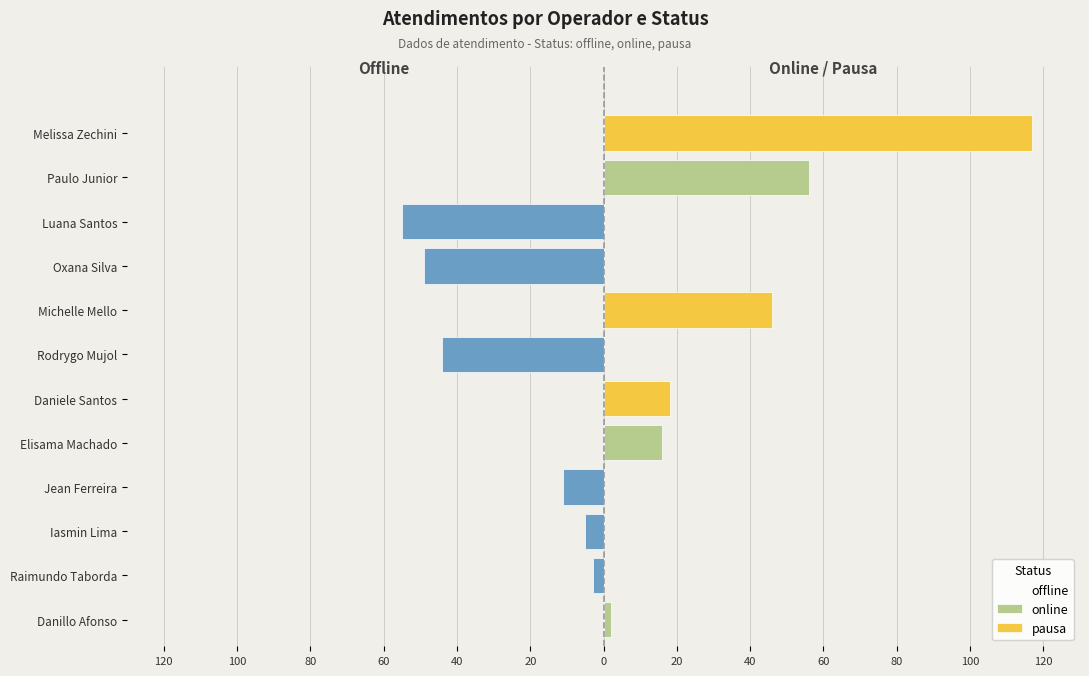

Are the bars horizontal?

Yes